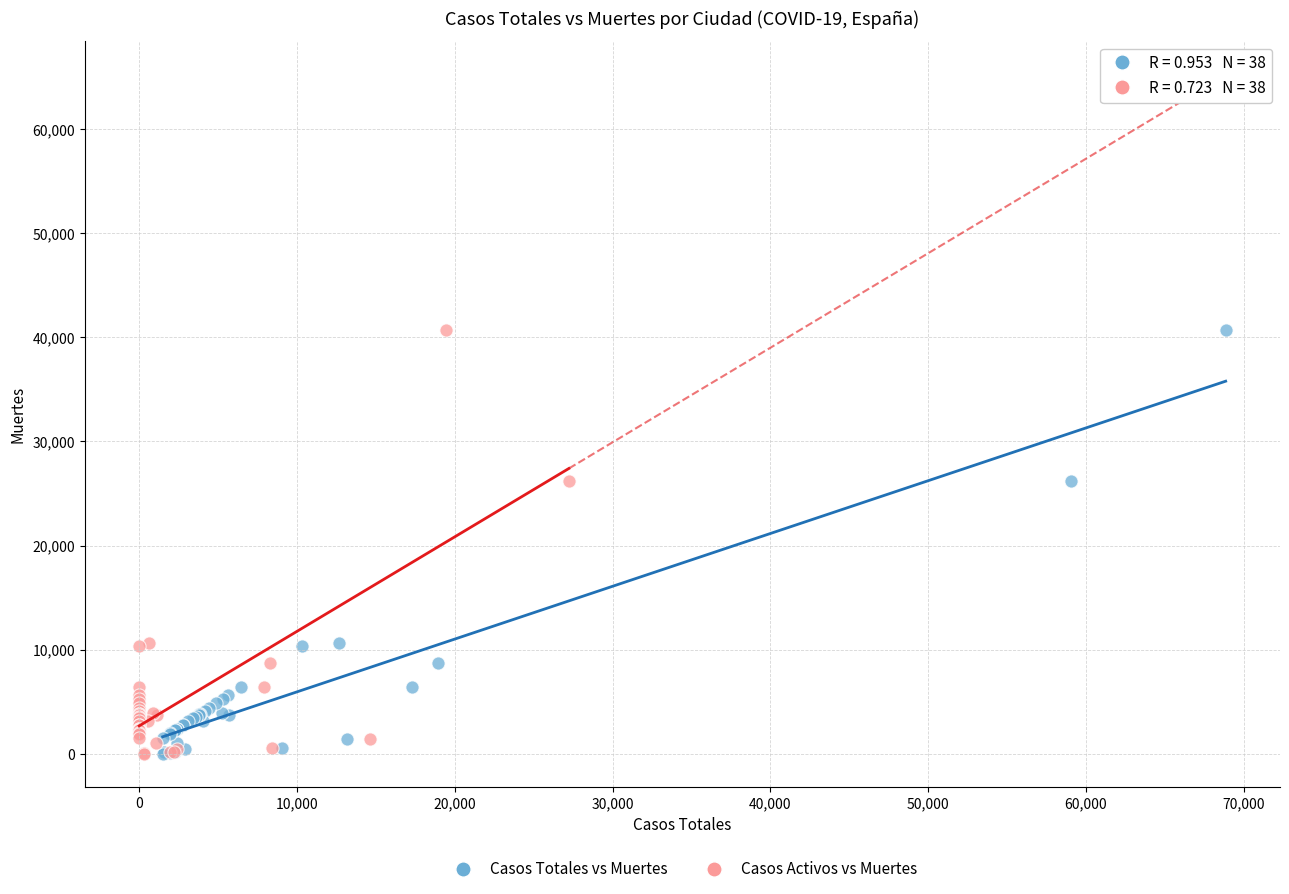

What are all the series names shown in the legend?

Casos Totales vs Muertes, Casos Activos vs Muertes